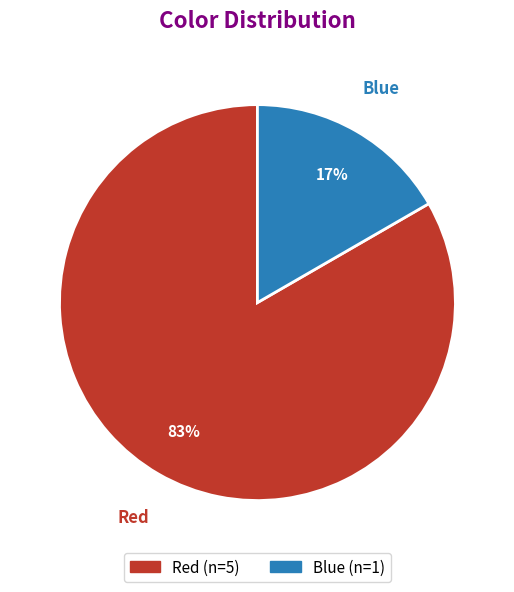

Which category accounts for the majority?

Red